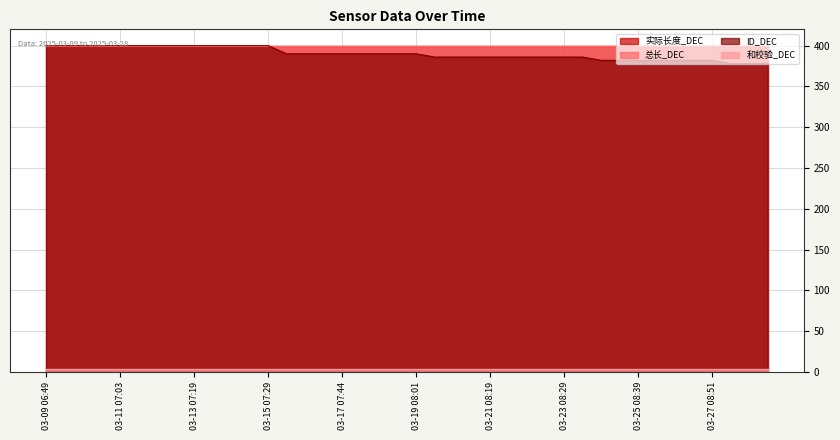

At how many categories does at least one series exceed 124?

40